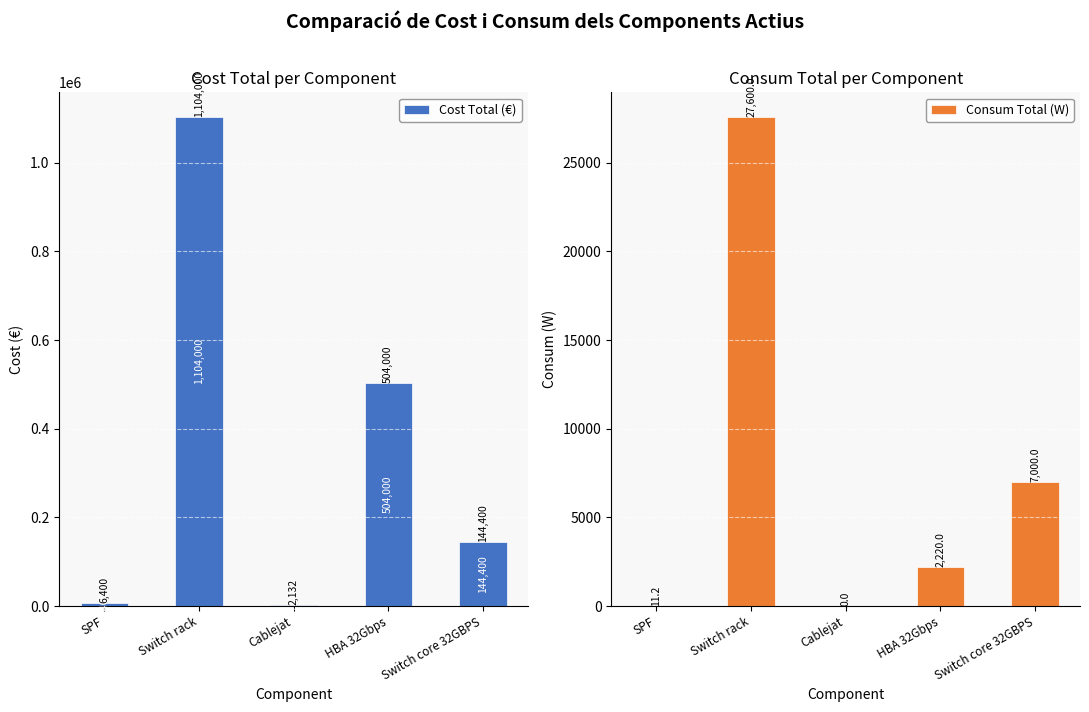

Which category has the lowest value in the Cost Total (€) series?

Cablejat